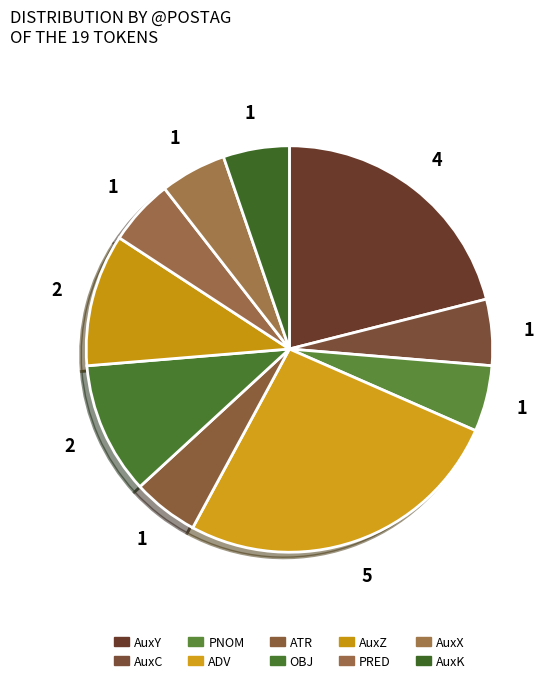

How many segments does this pie chart have?

10